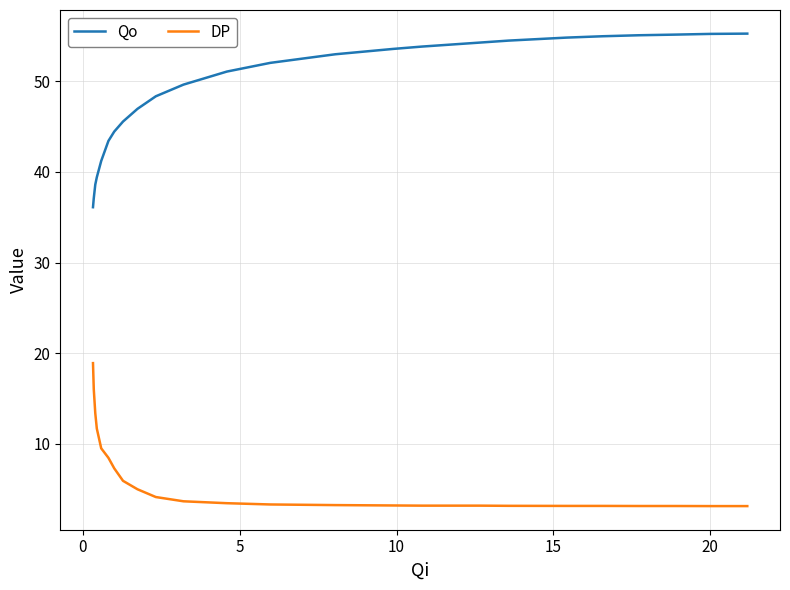

Which series has the largest total across all categories?

Qo